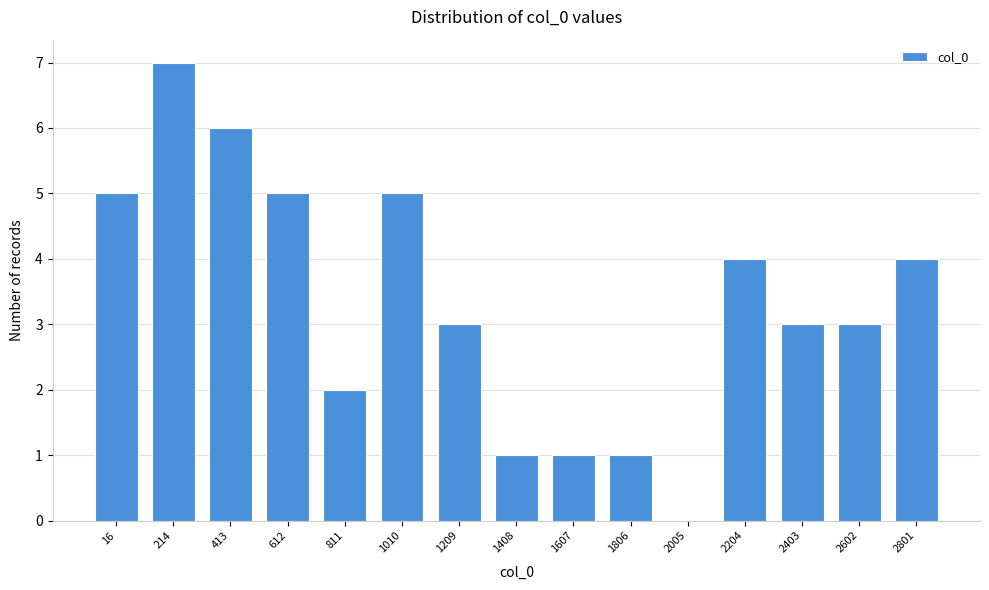

Reading left to right, transcribe all the data shown in this chart.

16=5	214=7	413=6	612=5	811=2	1010=5	1209=3	1408=1	1607=1	1806=1	2005=0	2204=4	2403=3	2602=3	2801=4